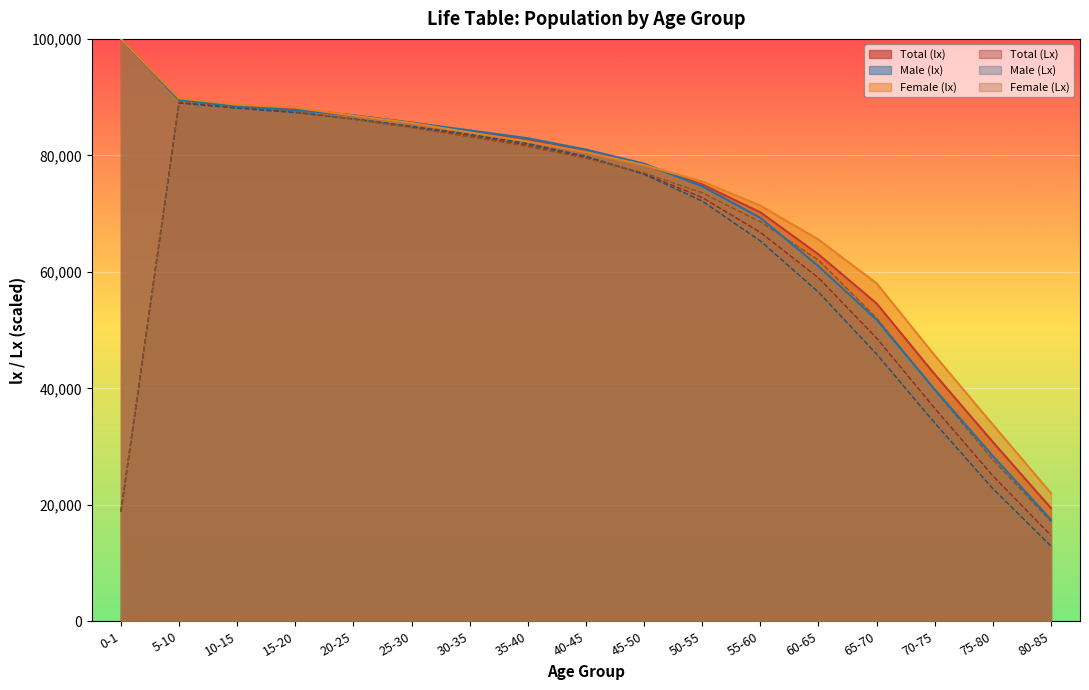

How many lines are shown in the chart?

6